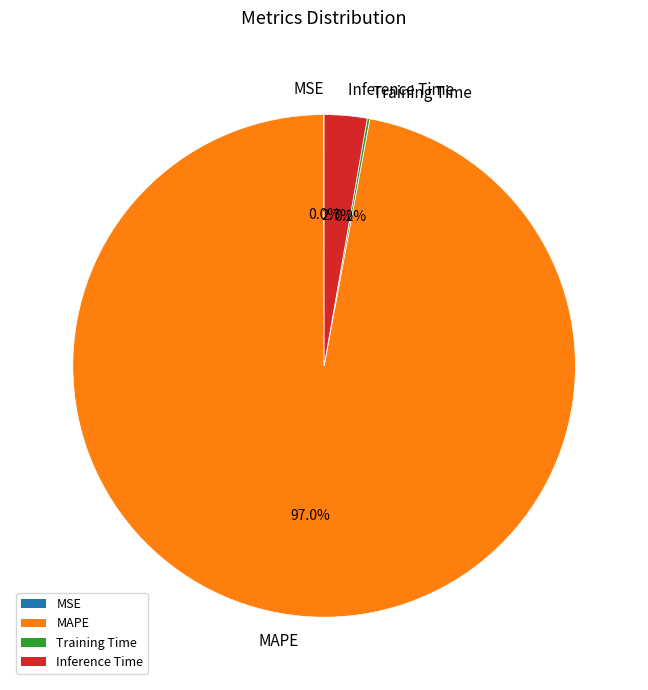

To the nearest percent, what percentage of the pie is Inference Time?

3%